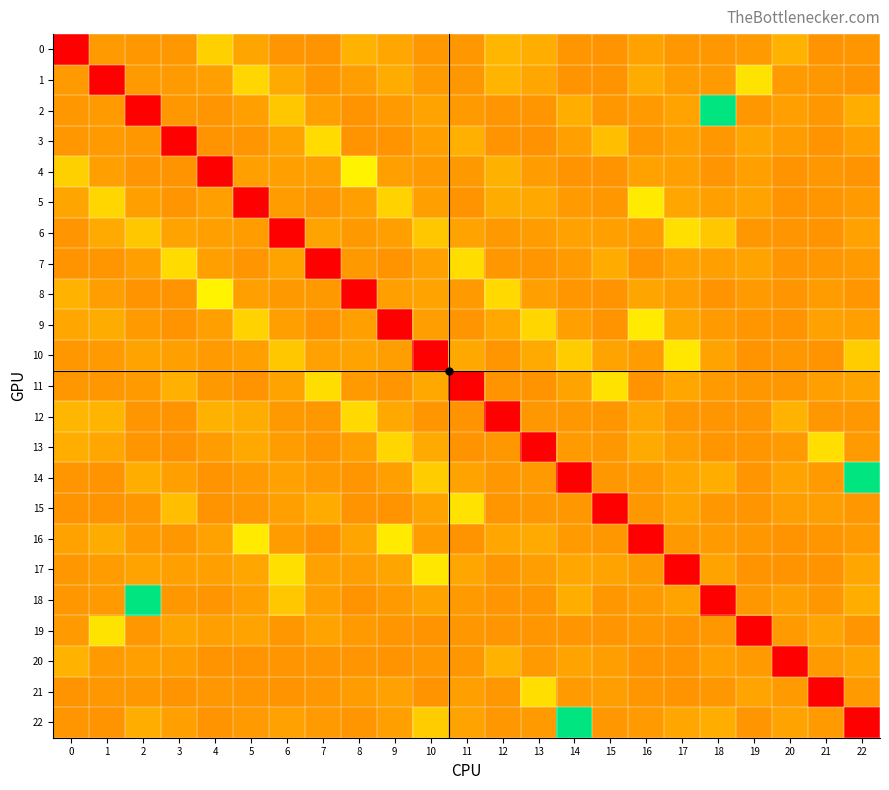

Reading left to right, list all the values displayed in this chart.

0: 0=0.0	1=0.4	2=0.4	3=0.4	4=0.5	5=0.4	6=0.4	7=0.4	8=0.5	9=0.4	10=0.4	11=0.4	12=0.5	13=0.5	14=0.4	15=0.4	16=0.4	17=0.4	18=0.4	19=0.4	20=0.5	21=0.4	22=0.4
1: 0=0.4	1=0.0	2=0.4	3=0.4	4=0.4	5=0.6	6=0.4	7=0.4	8=0.4	9=0.5	10=0.4	11=0.4	12=0.5	13=0.4	14=0.4	15=0.4	16=0.5	17=0.4	18=0.4	19=0.6	20=0.4	21=0.4	22=0.4
2: 0=0.4	1=0.4	2=0.0	3=0.4	4=0.4	5=0.4	6=0.5	7=0.4	8=0.4	9=0.4	10=0.4	11=0.4	12=0.4	13=0.4	14=0.5	15=0.4	16=0.4	17=0.4	18=1.0	19=0.4	20=0.4	21=0.4	22=0.5
3: 0=0.4	1=0.4	2=0.4	3=0.0	4=0.4	5=0.4	6=0.4	7=0.6	8=0.4	9=0.4	10=0.4	11=0.5	12=0.4	13=0.4	14=0.4	15=0.5	16=0.4	17=0.4	18=0.4	19=0.4	20=0.4	21=0.4	22=0.4
4: 0=0.5	1=0.4	2=0.4	3=0.4	4=0.0	5=0.4	6=0.4	7=0.4	8=0.6	9=0.4	10=0.4	11=0.4	12=0.5	13=0.4	14=0.4	15=0.4	16=0.4	17=0.4	18=0.4	19=0.4	20=0.4	21=0.4	22=0.4
5: 0=0.4	1=0.6	2=0.4	3=0.4	4=0.4	5=0.0	6=0.4	7=0.4	8=0.4	9=0.5	10=0.4	11=0.4	12=0.5	13=0.4	14=0.4	15=0.4	16=0.6	17=0.4	18=0.4	19=0.4	20=0.4	21=0.4	22=0.4
6: 0=0.4	1=0.4	2=0.5	3=0.4	4=0.4	5=0.4	6=0.0	7=0.4	8=0.4	9=0.4	10=0.5	11=0.4	12=0.4	13=0.4	14=0.4	15=0.4	16=0.4	17=0.6	18=0.5	19=0.4	20=0.4	21=0.4	22=0.4
7: 0=0.4	1=0.4	2=0.4	3=0.6	4=0.4	5=0.4	6=0.4	7=0.0	8=0.4	9=0.4	10=0.4	11=0.6	12=0.4	13=0.4	14=0.4	15=0.4	16=0.4	17=0.4	18=0.4	19=0.4	20=0.4	21=0.4	22=0.4
8: 0=0.5	1=0.4	2=0.4	3=0.4	4=0.6	5=0.4	6=0.4	7=0.4	8=0.0	9=0.4	10=0.4	11=0.4	12=0.6	13=0.4	14=0.4	15=0.4	16=0.4	17=0.4	18=0.4	19=0.4	20=0.4	21=0.4	22=0.4
9: 0=0.4	1=0.5	2=0.4	3=0.4	4=0.4	5=0.5	6=0.4	7=0.4	8=0.4	9=0.0	10=0.4	11=0.4	12=0.4	13=0.6	14=0.4	15=0.4	16=0.6	17=0.4	18=0.4	19=0.4	20=0.4	21=0.4	22=0.4
10: 0=0.4	1=0.4	2=0.4	3=0.4	4=0.4	5=0.4	6=0.5	7=0.4	8=0.4	9=0.4	10=0.0	11=0.4	12=0.4	13=0.4	14=0.5	15=0.4	16=0.4	17=0.6	18=0.4	19=0.4	20=0.4	21=0.4	22=0.5
11: 0=0.4	1=0.4	2=0.4	3=0.5	4=0.4	5=0.4	6=0.4	7=0.6	8=0.4	9=0.4	10=0.4	11=0.0	12=0.4	13=0.4	14=0.4	15=0.6	16=0.4	17=0.4	18=0.4	19=0.4	20=0.4	21=0.4	22=0.4
12: 0=0.5	1=0.5	2=0.4	3=0.4	4=0.5	5=0.5	6=0.4	7=0.4	8=0.6	9=0.4	10=0.4	11=0.4	12=0.0	13=0.4	14=0.4	15=0.4	16=0.4	17=0.4	18=0.4	19=0.4	20=0.5	21=0.4	22=0.4
13: 0=0.5	1=0.4	2=0.4	3=0.4	4=0.4	5=0.4	6=0.4	7=0.4	8=0.4	9=0.6	10=0.4	11=0.4	12=0.4	13=0.0	14=0.4	15=0.4	16=0.4	17=0.4	18=0.4	19=0.4	20=0.4	21=0.6	22=0.4
14: 0=0.4	1=0.4	2=0.5	3=0.4	4=0.4	5=0.4	6=0.4	7=0.4	8=0.4	9=0.4	10=0.5	11=0.4	12=0.4	13=0.4	14=0.0	15=0.4	16=0.4	17=0.4	18=0.5	19=0.4	20=0.4	21=0.4	22=1.0
15: 0=0.4	1=0.4	2=0.4	3=0.5	4=0.4	5=0.4	6=0.4	7=0.4	8=0.4	9=0.4	10=0.4	11=0.6	12=0.4	13=0.4	14=0.4	15=0.0	16=0.4	17=0.4	18=0.4	19=0.4	20=0.4	21=0.4	22=0.4
16: 0=0.4	1=0.5	2=0.4	3=0.4	4=0.4	5=0.6	6=0.4	7=0.4	8=0.4	9=0.6	10=0.4	11=0.4	12=0.4	13=0.4	14=0.4	15=0.4	16=0.0	17=0.4	18=0.4	19=0.4	20=0.4	21=0.4	22=0.4
17: 0=0.4	1=0.4	2=0.4	3=0.4	4=0.4	5=0.4	6=0.6	7=0.4	8=0.4	9=0.4	10=0.6	11=0.4	12=0.4	13=0.4	14=0.4	15=0.4	16=0.4	17=0.0	18=0.4	19=0.4	20=0.4	21=0.4	22=0.4
18: 0=0.4	1=0.4	2=1.0	3=0.4	4=0.4	5=0.4	6=0.5	7=0.4	8=0.4	9=0.4	10=0.4	11=0.4	12=0.4	13=0.4	14=0.5	15=0.4	16=0.4	17=0.4	18=0.0	19=0.4	20=0.4	21=0.4	22=0.5
19: 0=0.4	1=0.6	2=0.4	3=0.4	4=0.4	5=0.4	6=0.4	7=0.4	8=0.4	9=0.4	10=0.4	11=0.4	12=0.4	13=0.4	14=0.4	15=0.4	16=0.4	17=0.4	18=0.4	19=0.0	20=0.4	21=0.4	22=0.4
20: 0=0.5	1=0.4	2=0.4	3=0.4	4=0.4	5=0.4	6=0.4	7=0.4	8=0.4	9=0.4	10=0.4	11=0.4	12=0.5	13=0.4	14=0.4	15=0.4	16=0.4	17=0.4	18=0.4	19=0.4	20=0.0	21=0.4	22=0.4
21: 0=0.4	1=0.4	2=0.4	3=0.4	4=0.4	5=0.4	6=0.4	7=0.4	8=0.4	9=0.4	10=0.4	11=0.4	12=0.4	13=0.6	14=0.4	15=0.4	16=0.4	17=0.4	18=0.4	19=0.4	20=0.4	21=0.0	22=0.4
22: 0=0.4	1=0.4	2=0.5	3=0.4	4=0.4	5=0.4	6=0.4	7=0.4	8=0.4	9=0.4	10=0.5	11=0.4	12=0.4	13=0.4	14=1.0	15=0.4	16=0.4	17=0.4	18=0.5	19=0.4	20=0.4	21=0.4	22=0.0